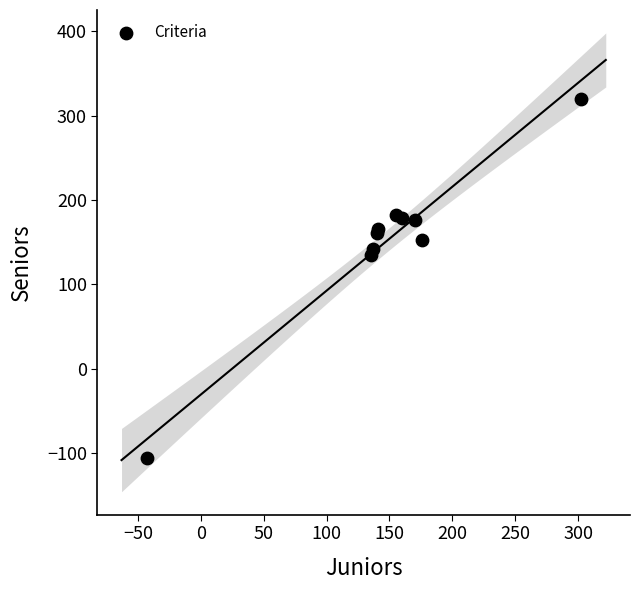

What Y value in the scatter plot is closest to 107?

135